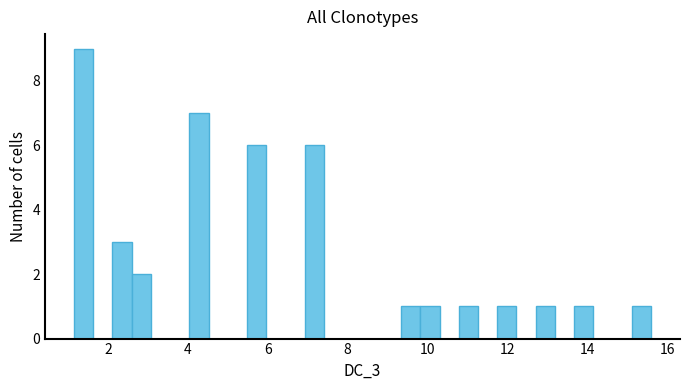

Read against the x-axis, roughly where is the centre of the tallest bar?

1.4